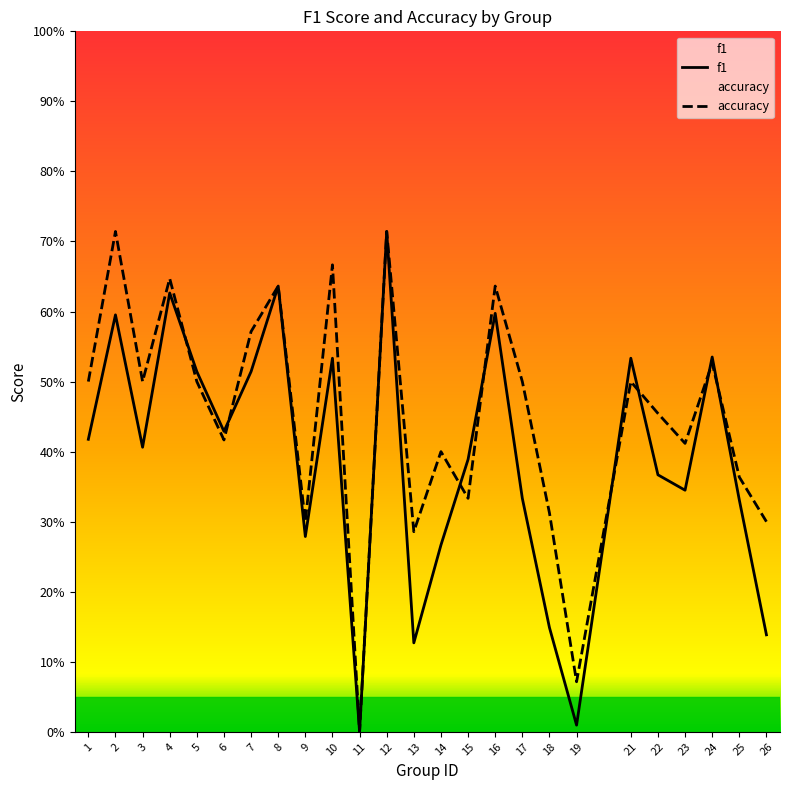

At which category does accuracy reach its first local valley?

3